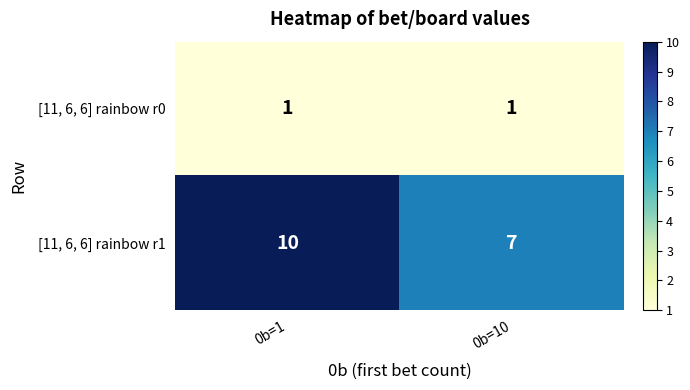

Count the number of categories in the chart.

2